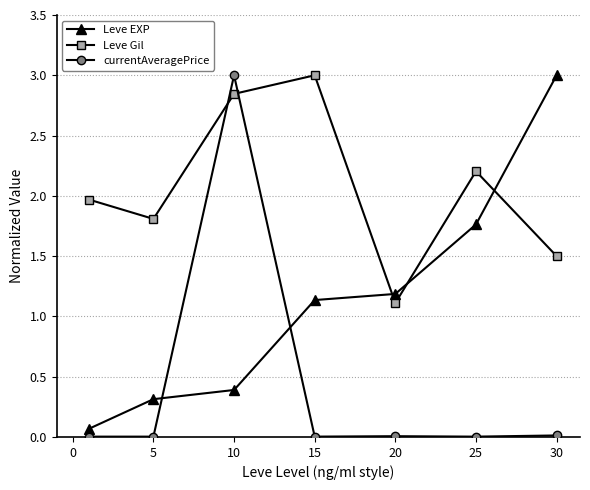

How many categories are shown in the chart?

7